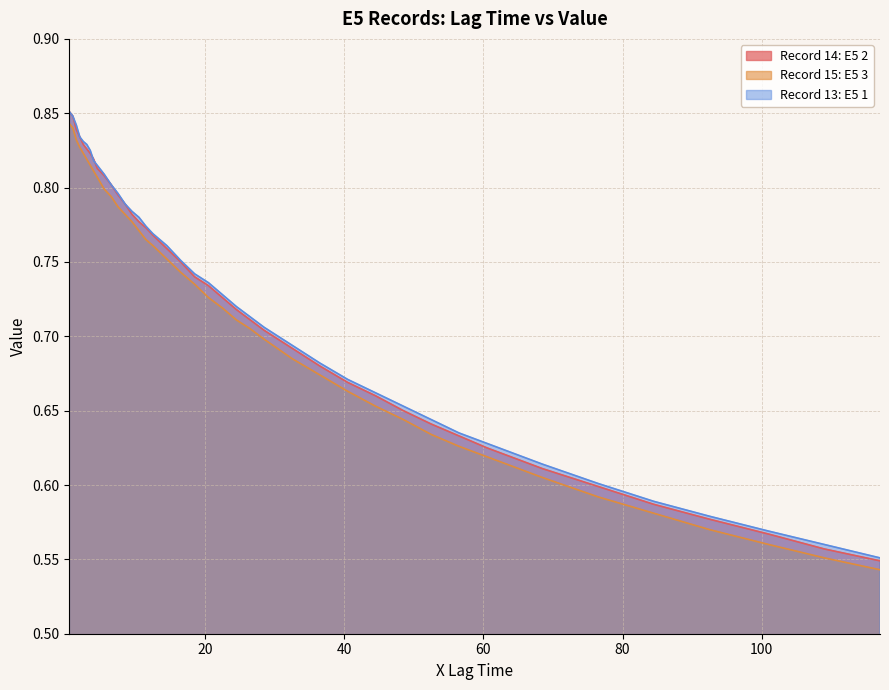

Count the number of data series in this chart.

3